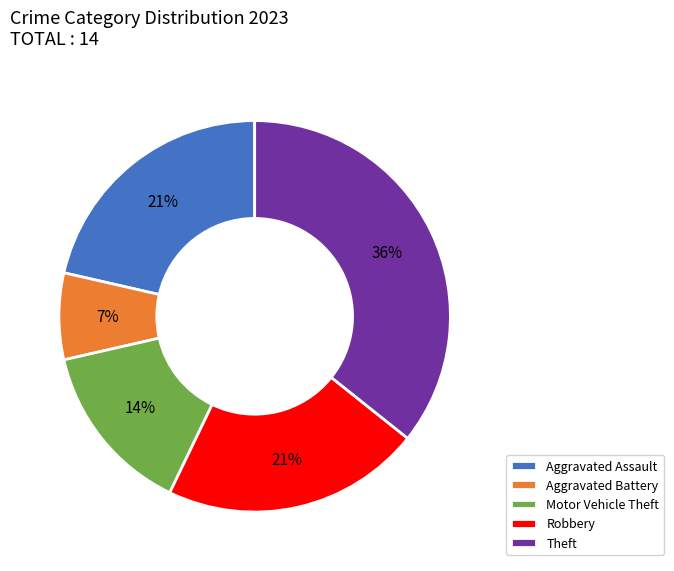

What is the smallest slice in the pie chart?

Aggravated Battery